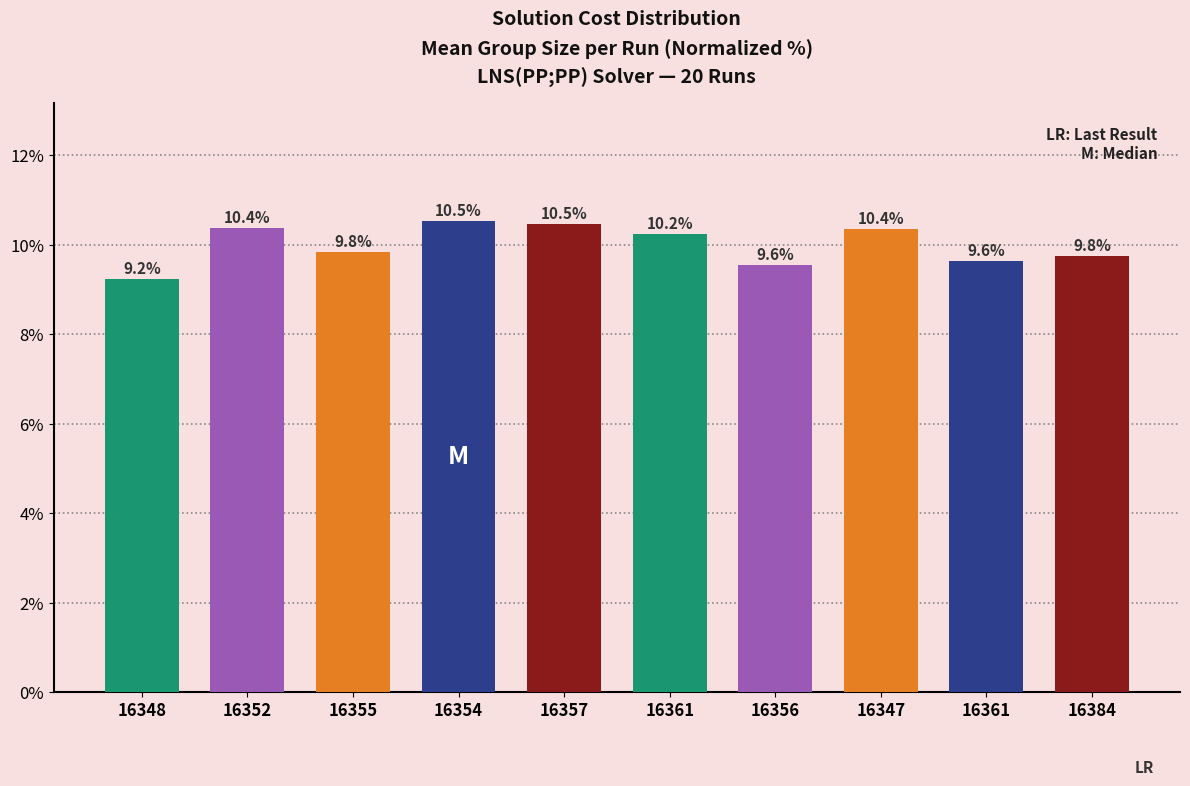

What is the ratio of the value at 16347 to the value at 16348?

1.1